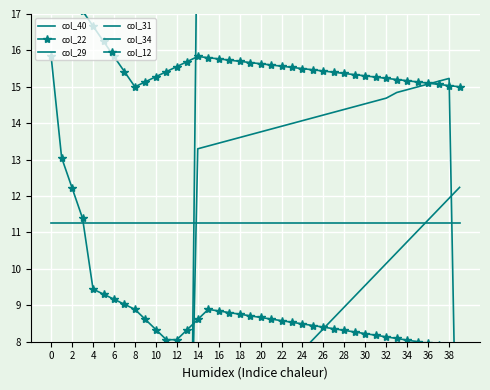

At which category is the sum across all series the highest?

38